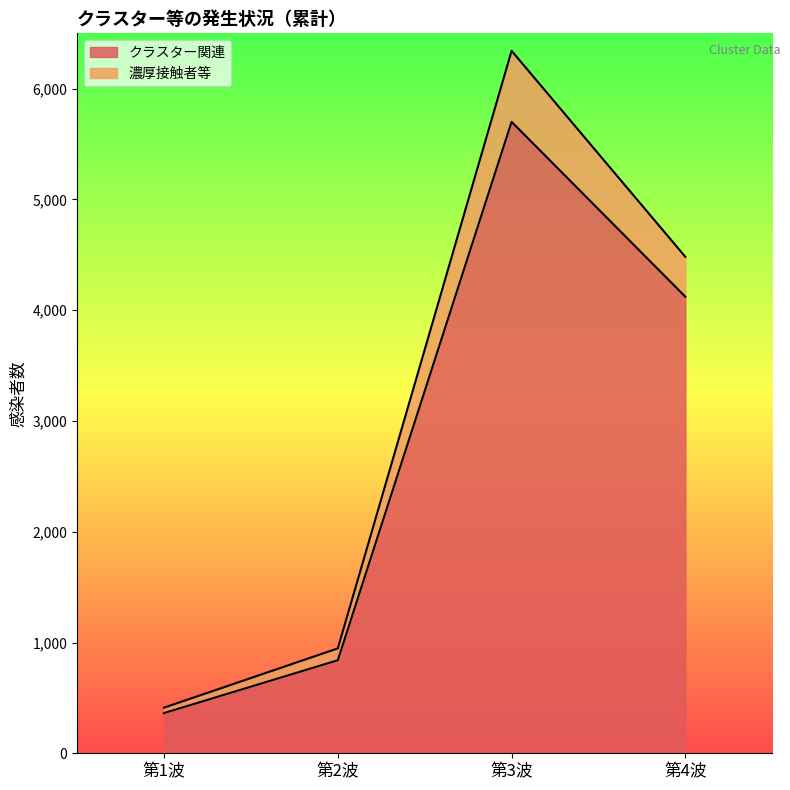

What are all the series names shown in the legend?

クラスター関連, 濃厚接触者等